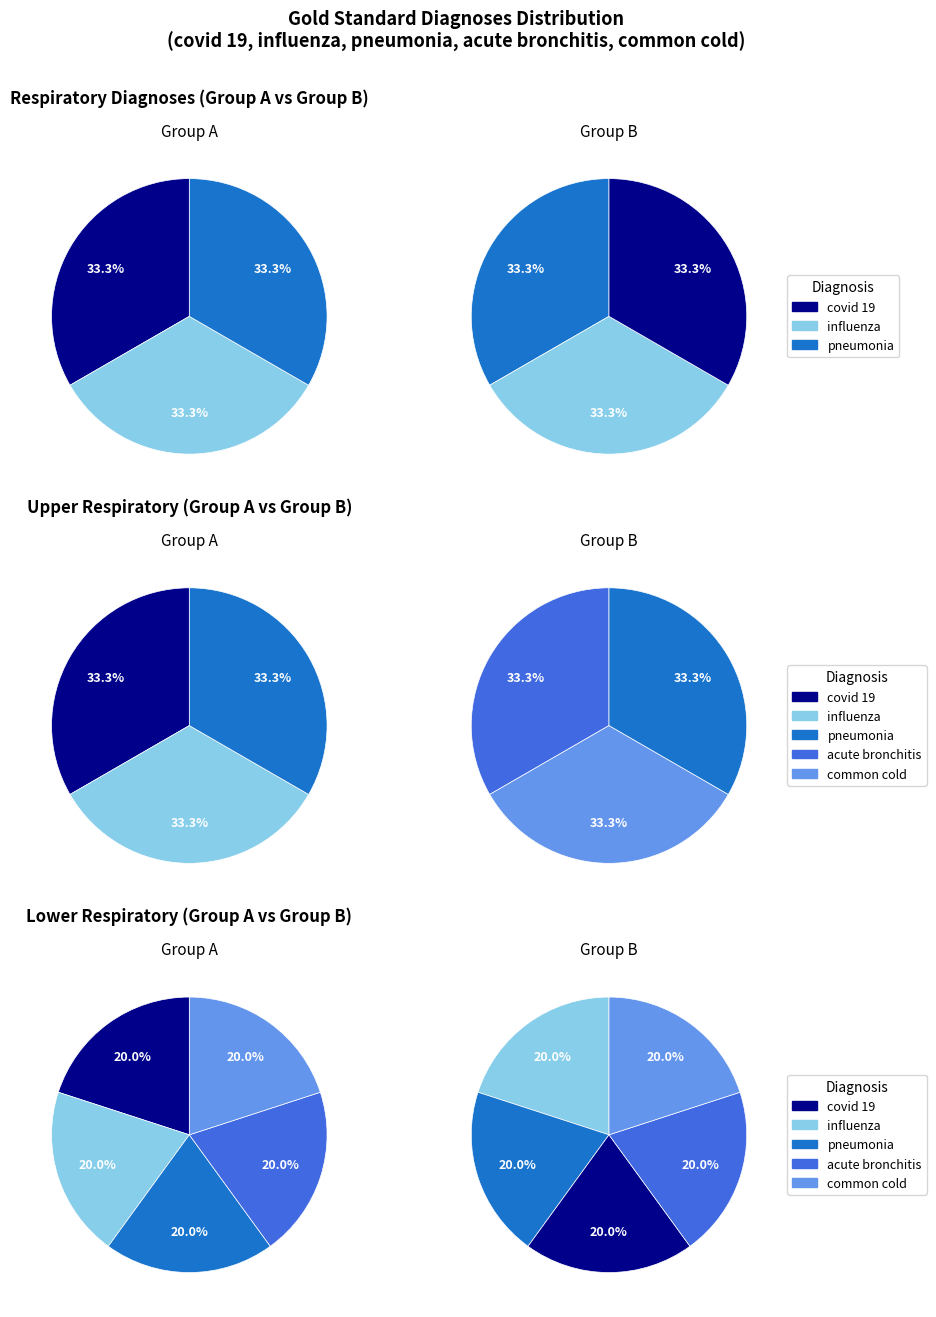

What is the smallest slice in the pie chart?

covid 19